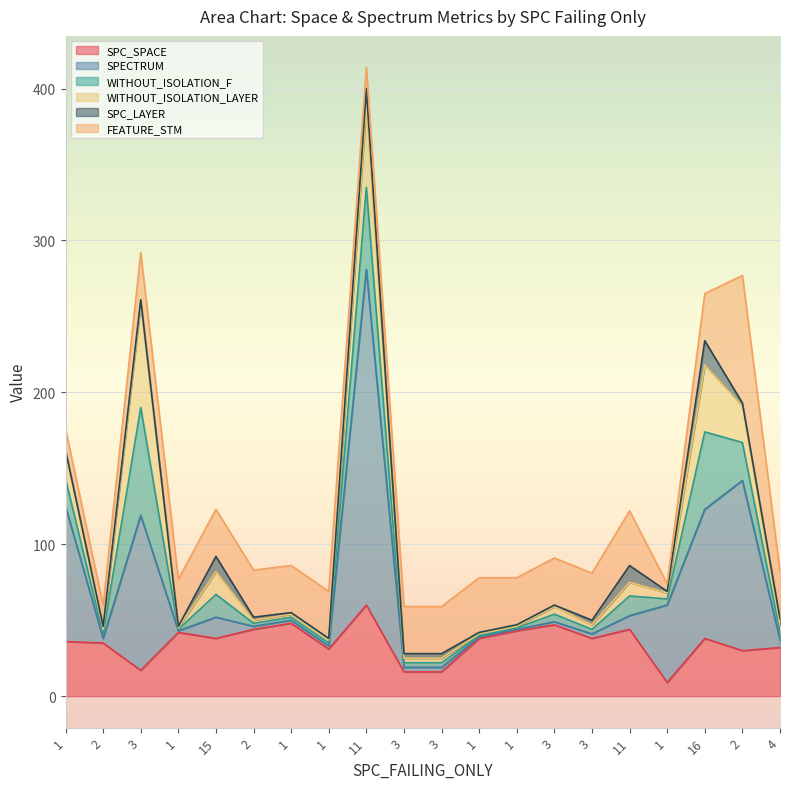

Between 1 and 16, which series saw the biggest shift?

SPECTRUM